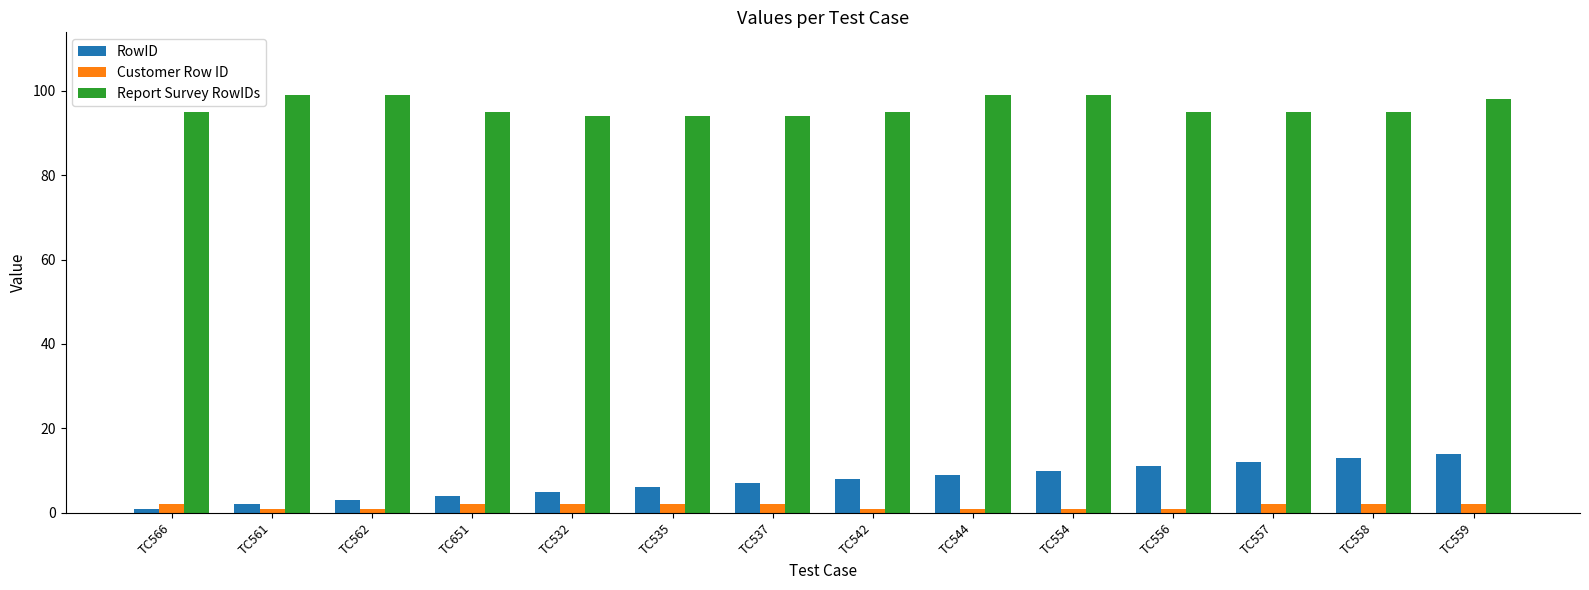

What is the value of the RowID bar at the 8th from the left?

8